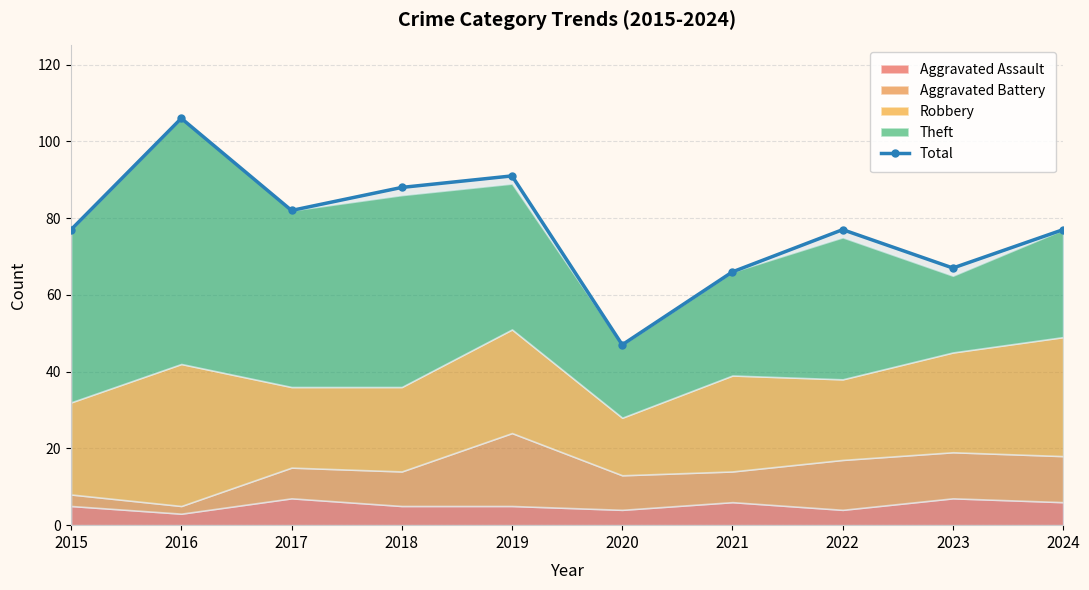

Rank the categories by value from highest to lowest.

2016, 2019, 2018, 2017, 2015, 2022, 2024, 2023, 2021, 2020